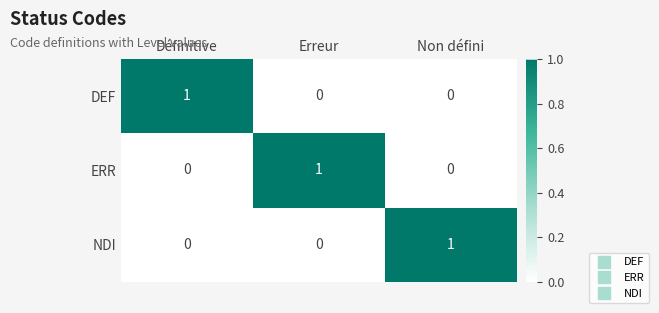

What is the total value across all series at Définitive?

1